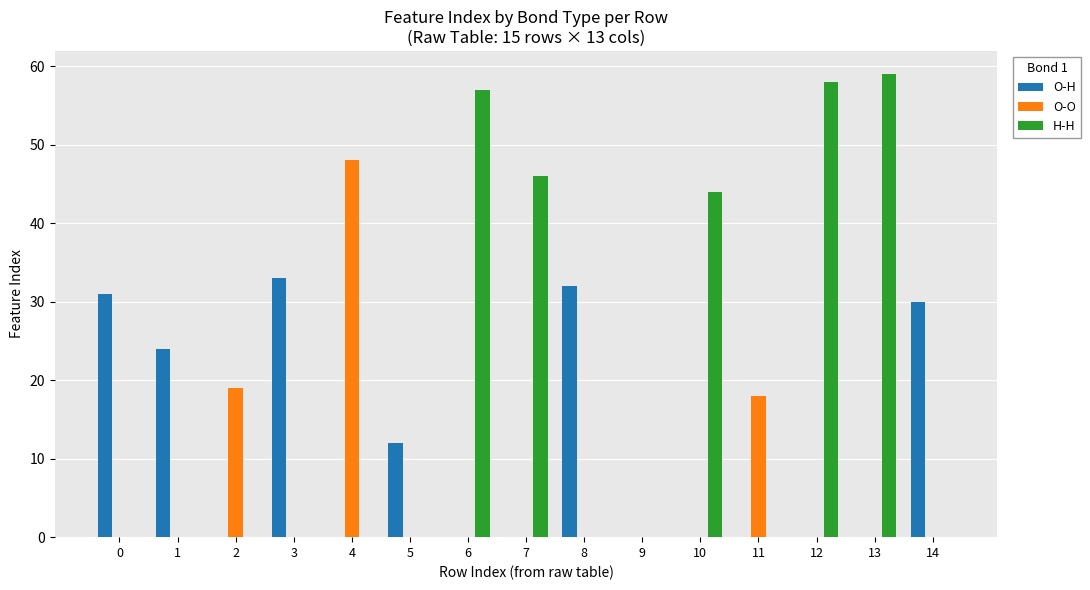

Which series changed the most between 4 and 6?

H-H